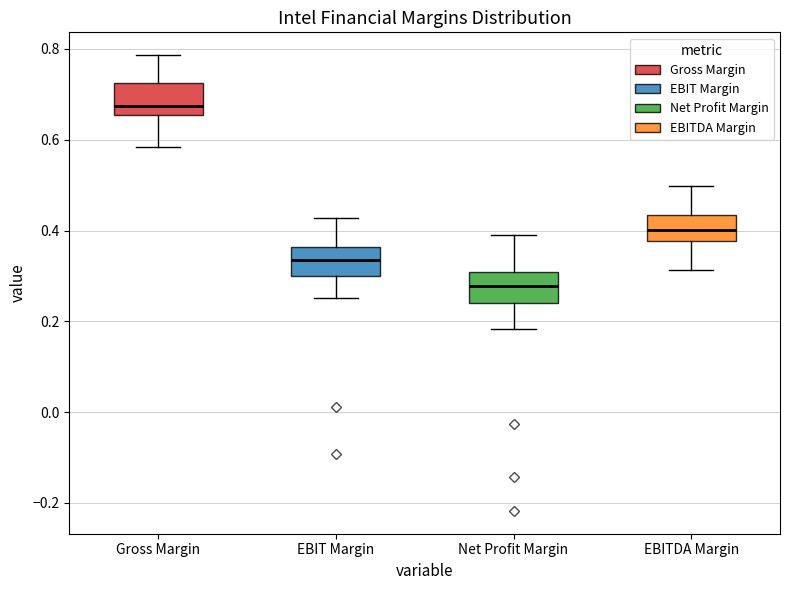

Reading left to right, transcribe this box plot: for each box, give where its median line is, the range the box spans, and where its two whiskers end, as read against the y-axis. The values are not printed on the chart, so give them approximately, as read against the axis.

Gross Margin: median 0.68, box 0.66 to 0.72, whiskers 0.58 to 0.78
EBIT Margin: median 0.34, box 0.30 to 0.36, whiskers 0.26 to 0.42
Net Profit Margin: median 0.28, box 0.24 to 0.30, whiskers 0.18 to 0.40
EBITDA Margin: median 0.40, box 0.38 to 0.44, whiskers 0.32 to 0.50